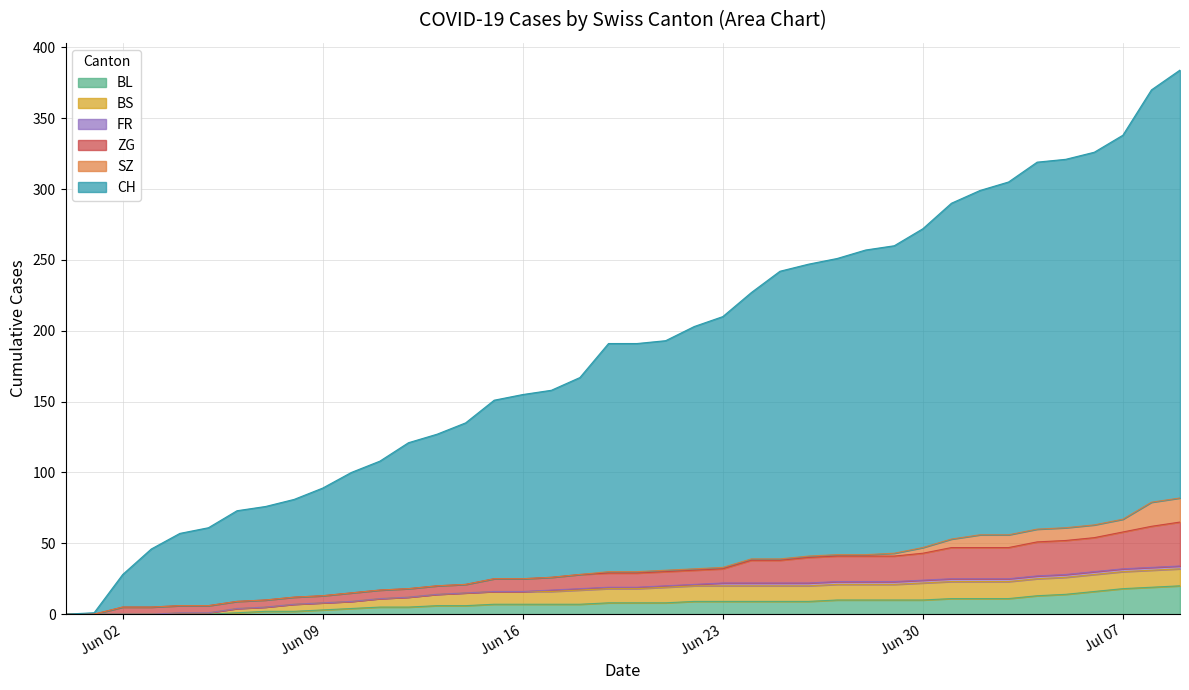

True or false: CH and ZG intersect in this chart.

False